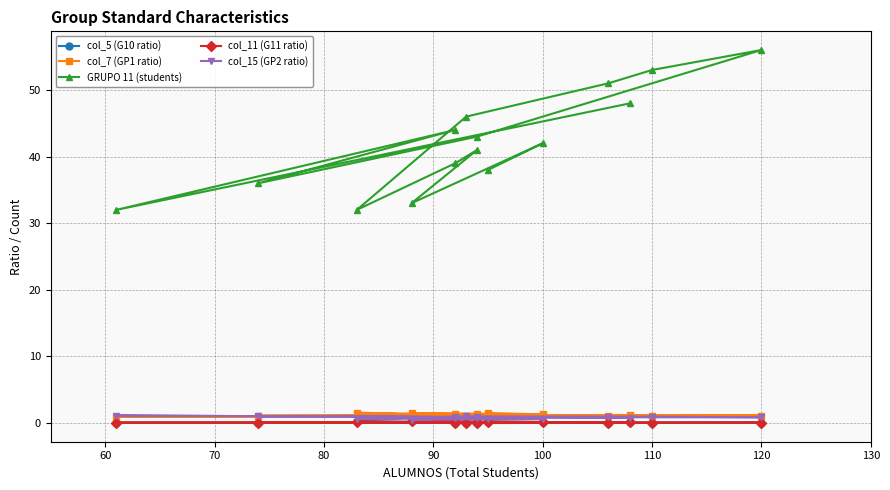

How many interior local valleys does the col_5 (G10 ratio) series have?

6